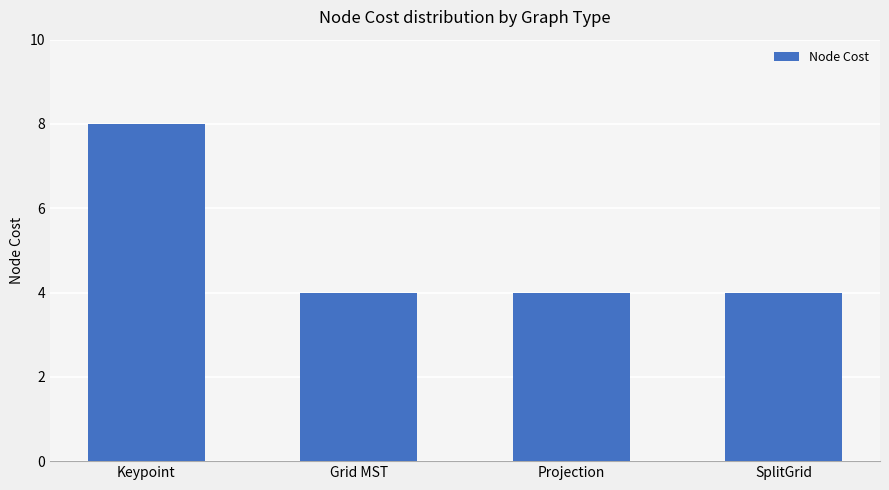

True or false: the data shows 8 at Keypoint.

True